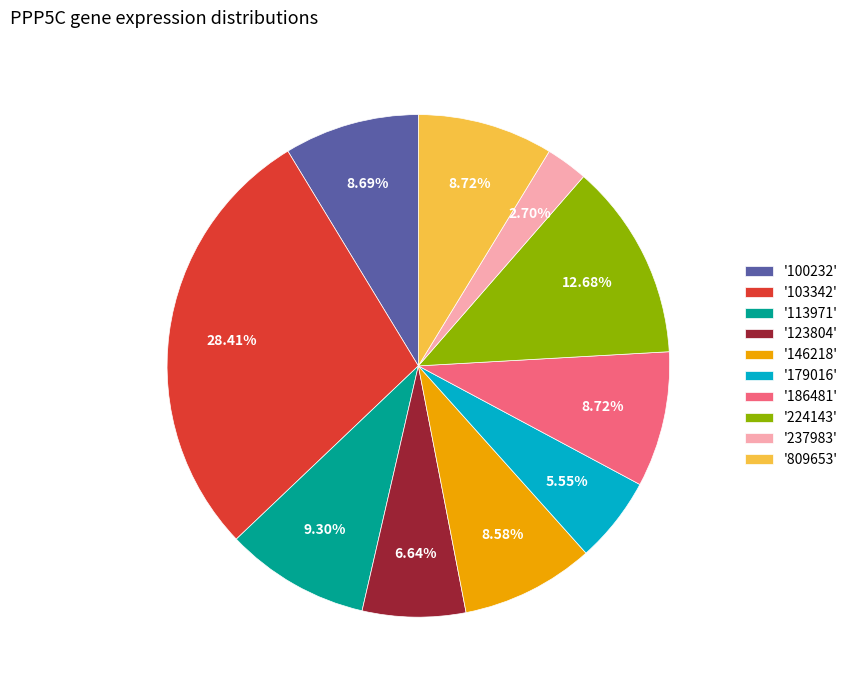

What is the ratio of the value at '809653' to the value at '100232'?

1.0